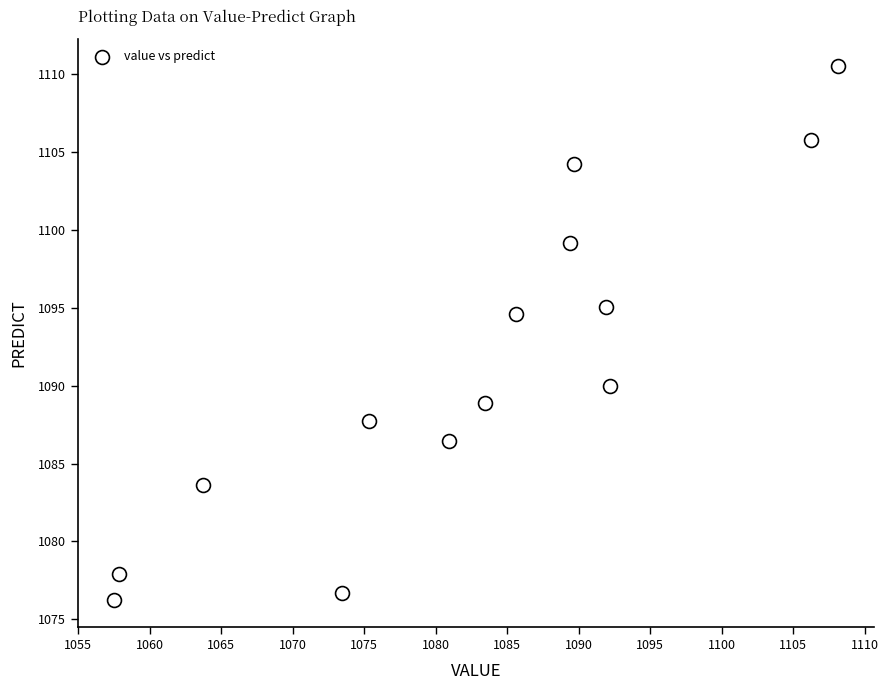

What is the range of X values (max minus min)?

50.6